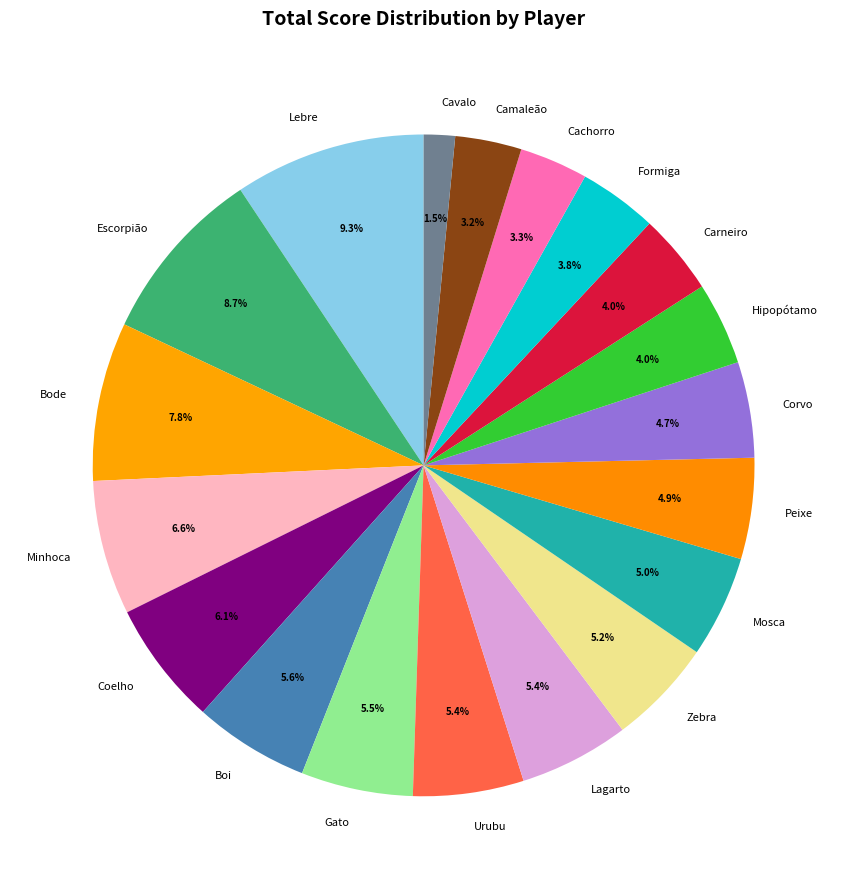

Is there any slice that represents more than half of the pie?

No